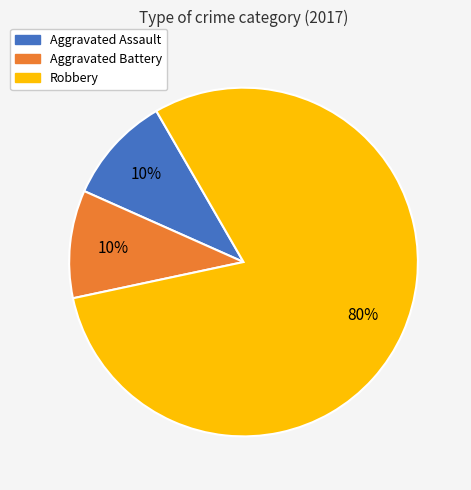

To the nearest percent, what is the combined percentage of Robbery and Aggravated Assault?

90%